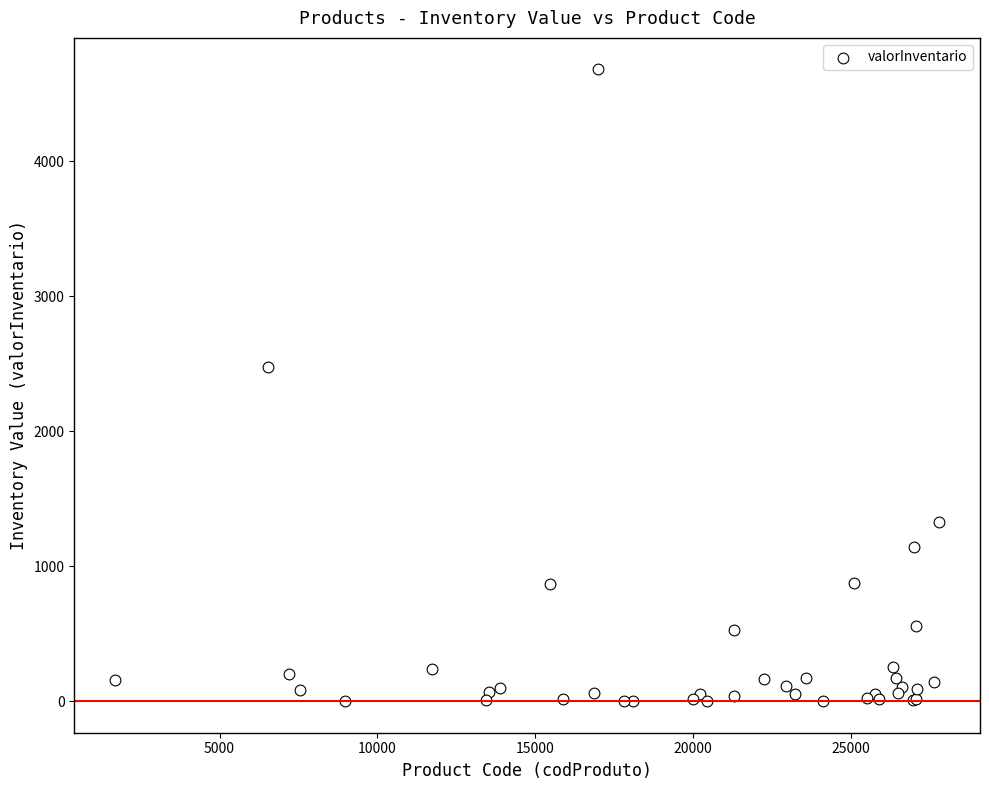

What Y value in the scatter plot is closest to 2340?

2478.0